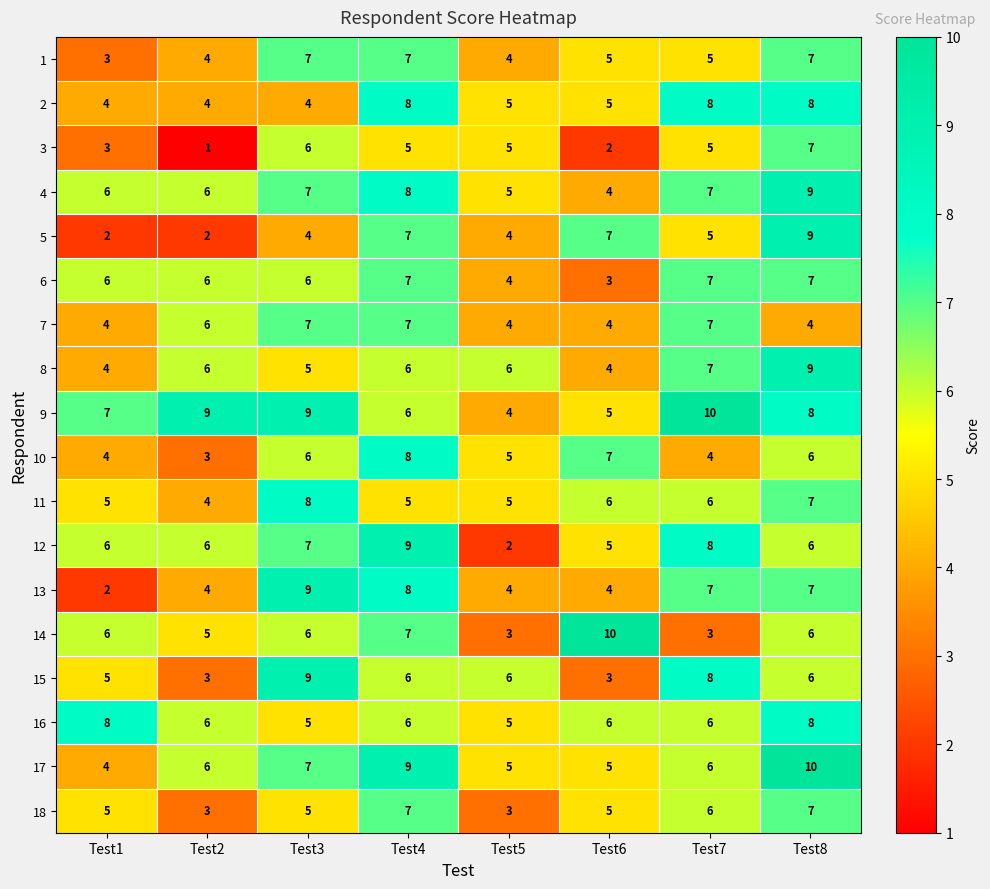

Count the 3 values in the range 3 to 6.

5